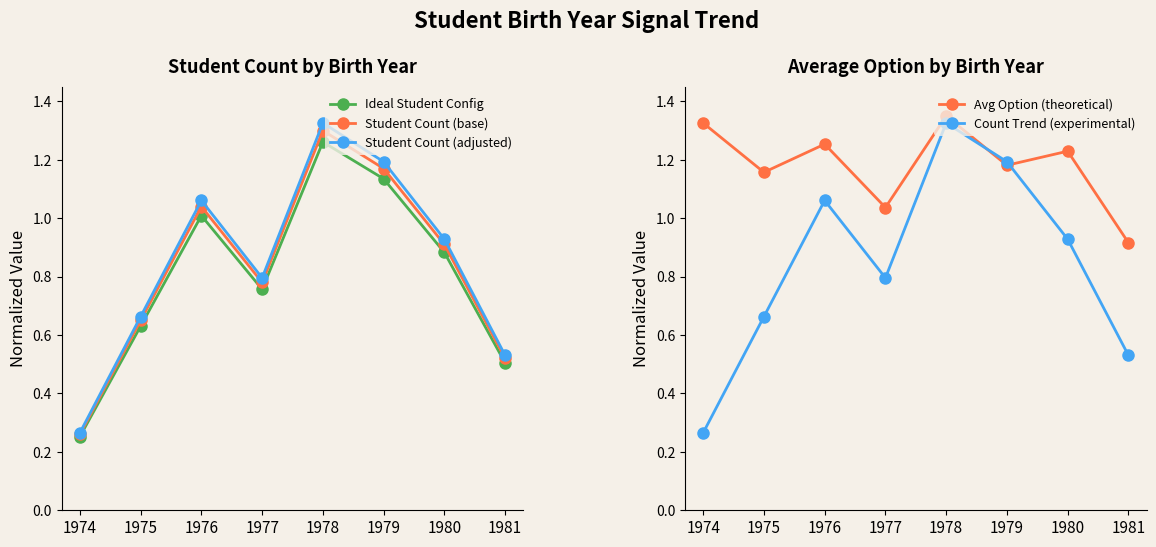

What is the lowest value of the Avg Option (theoretical) series?

0.9